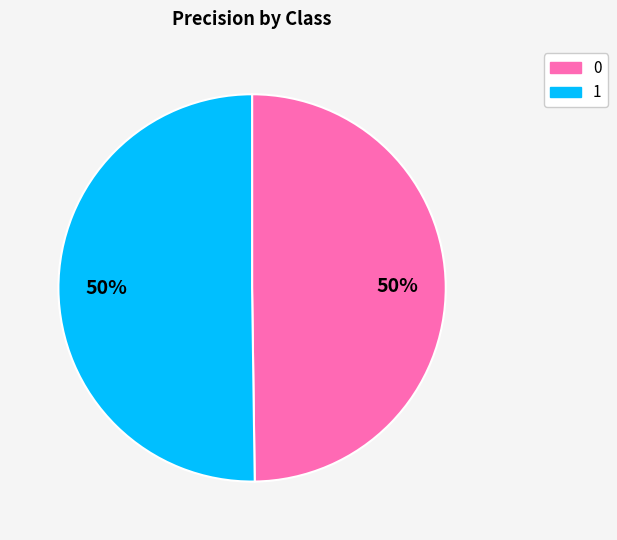

Count the number of slices in the pie.

2